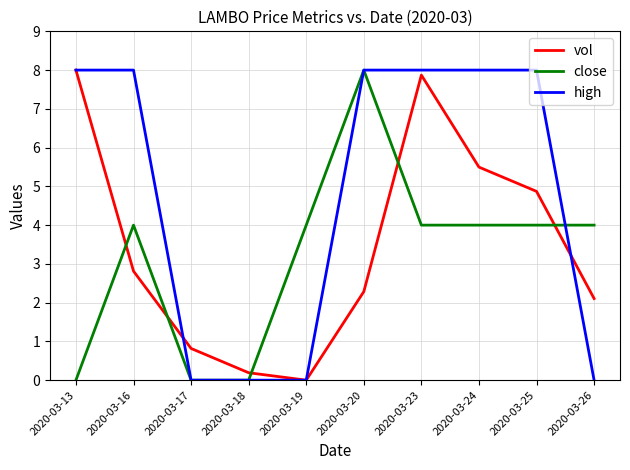

What is the difference between the highest and lowest values at 2020-03-23?

4.0